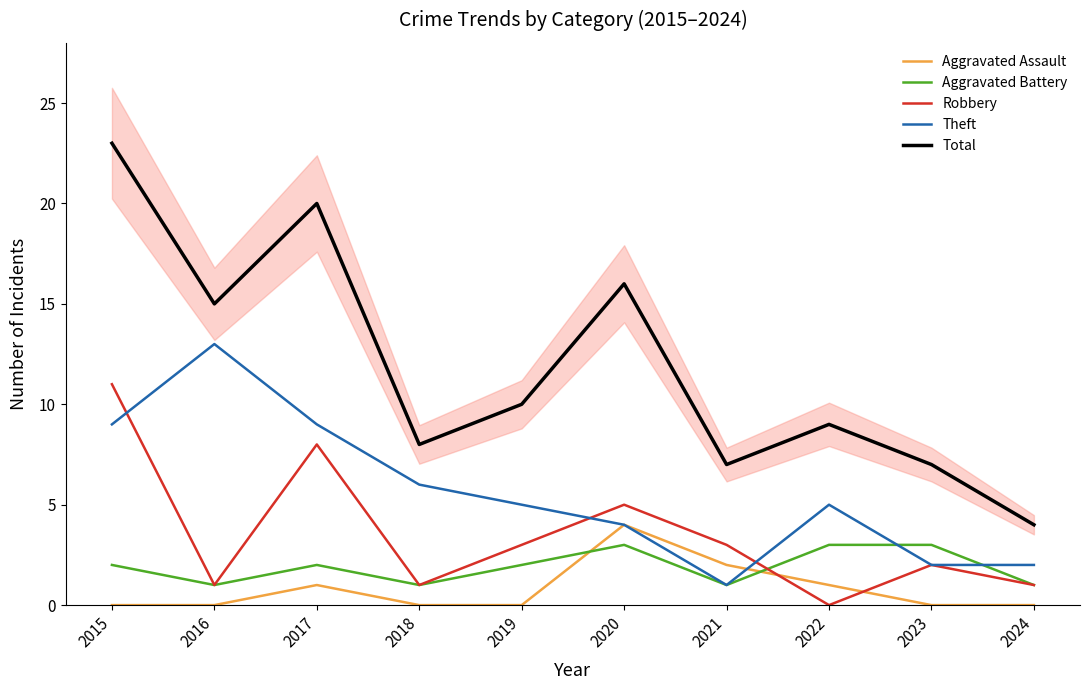

How many times do Robbery and Aggravated Battery cross each other?

1